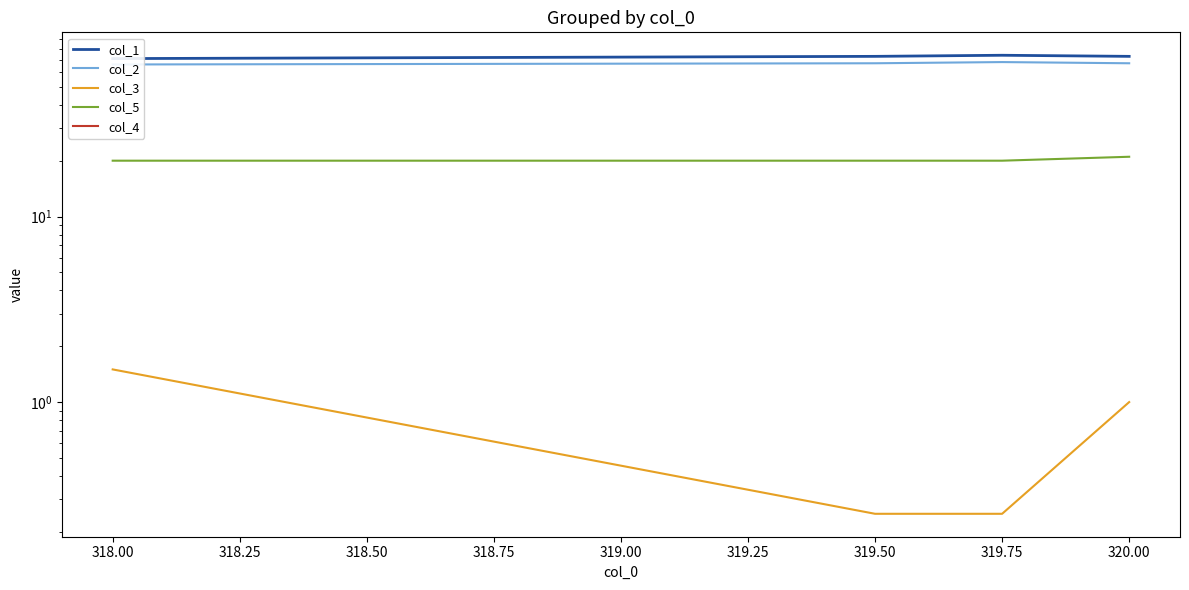

Reading left to right, transcribe all the data shown in this chart.

col_1: 71.0	73.0	74.0	73.0
col_2: 66.0	67.0	68.0	67.0
col_3: 1.5	0.2	0.2	1.0
col_5: 20.0	20.0	20.0	21.0
col_4: 0.0	0.0	0.0	0.0